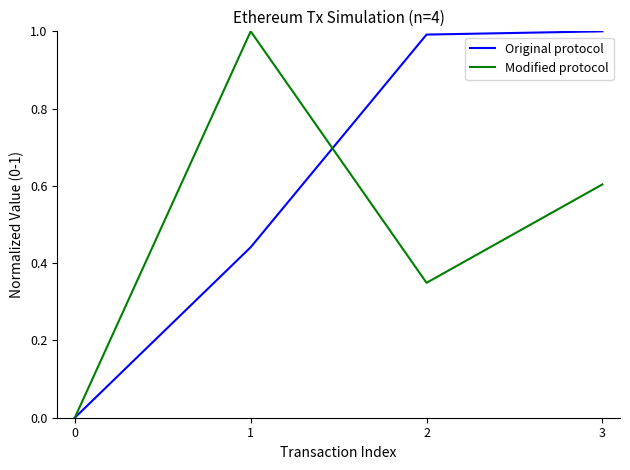

What is the maximum value shown in the chart?

1.0